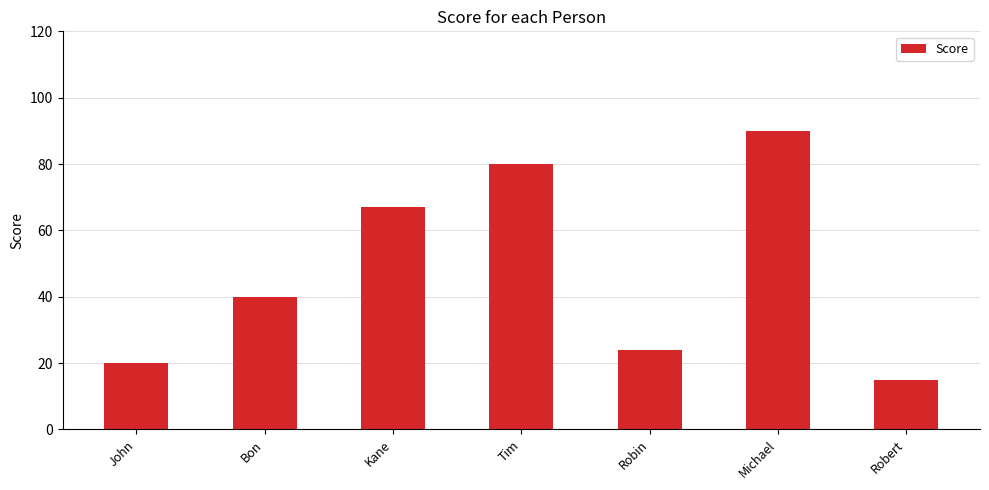

What is the value of the 3rd bar from the left?

67